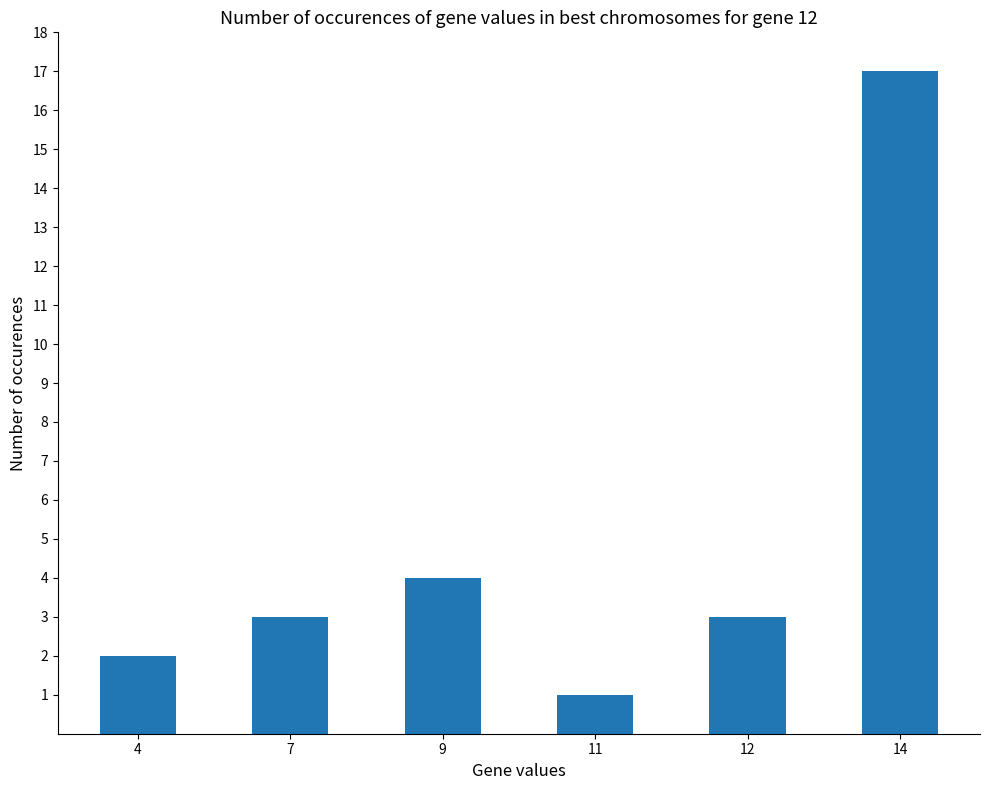

At which category does the chart reach its peak across all series?

14